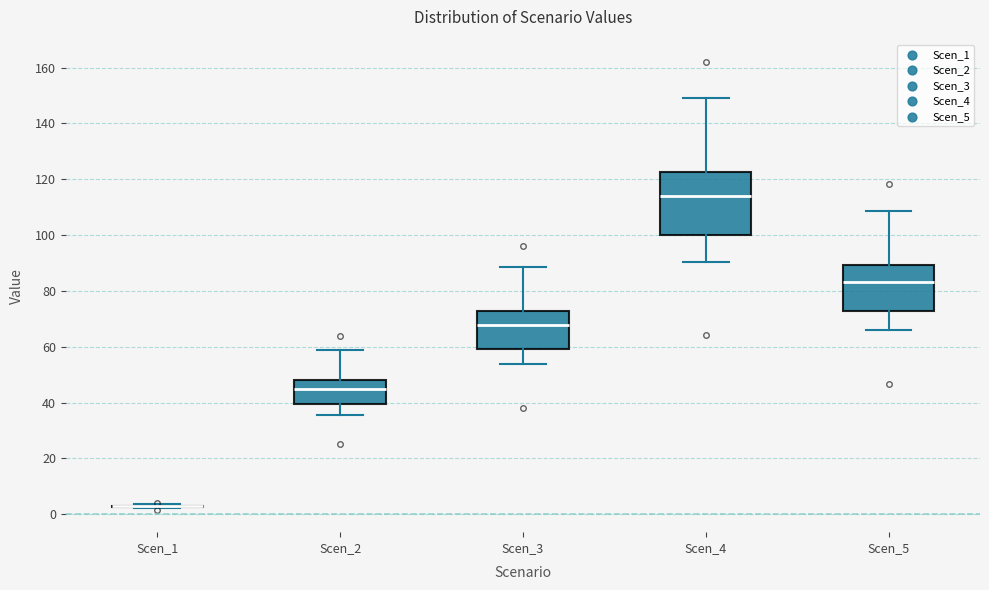

Which box is the tallest, from its lower edge to its upper edge?

Scen_4